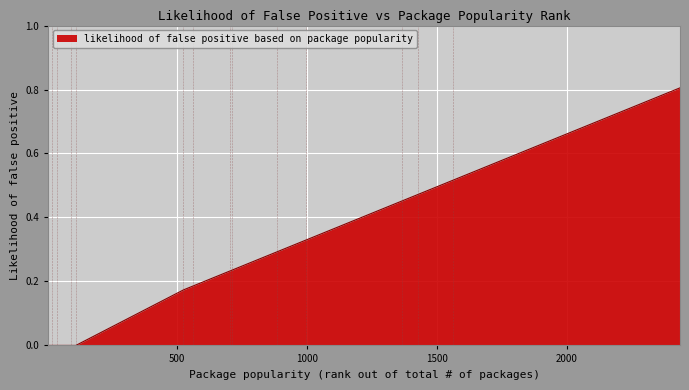

How many lines are shown in the chart?

1